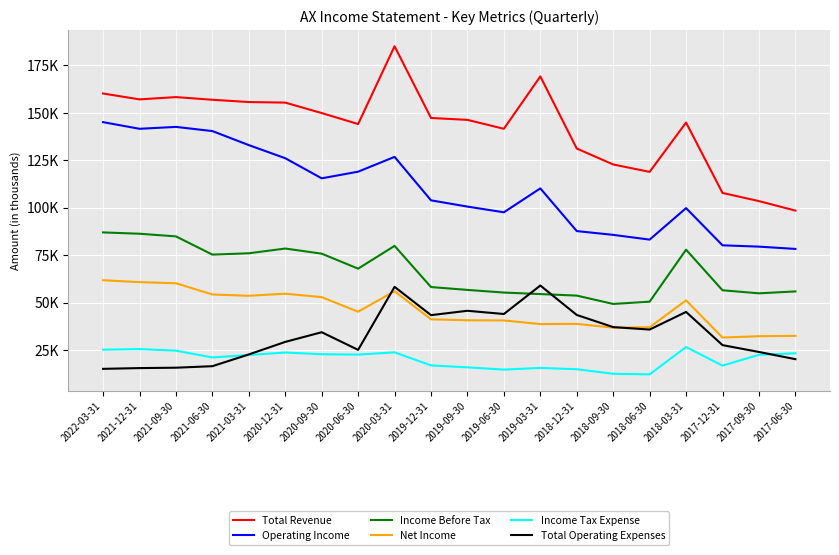

Reading left to right, what are all the values shown in this chart?

Total Revenue: 160200	157100	158300	156900	155700	155400	149900	144100	185100	147300	146300	141600	169200	131200	122800	118900	144900	107800	103500	98500
Operating Income: 145100	141600	142600	140400	133000	126100	115500	119000	126800	103900	100600	97600	110200	87700	85700	83200	99800	80200	79500	78300
Income Before Tax: 87000	86300	84900	75300	76000	78500	75800	67900	79900	58200	56700	55300	54500	53700	49300	50500	77900	56500	54900	55900
Net Income: 61800	60800	60200	54300	53600	54700	52900	45200	56000	41200	40700	40600	38700	38800	36800	37000	51200	31600	32300	32500
Income Tax Expense: 25200	25500	24700	21100	22400	23700	22800	22600	23800	16900	15900	14700	15600	14900	12500	12200	26600	16800	22500	23300
Total Operating Expenses: 15100	15500	15700	16500	22700	29300	34400	25100	58300	43400	45700	44000	59000	43500	37100	35800	45100	27600	24000	20200